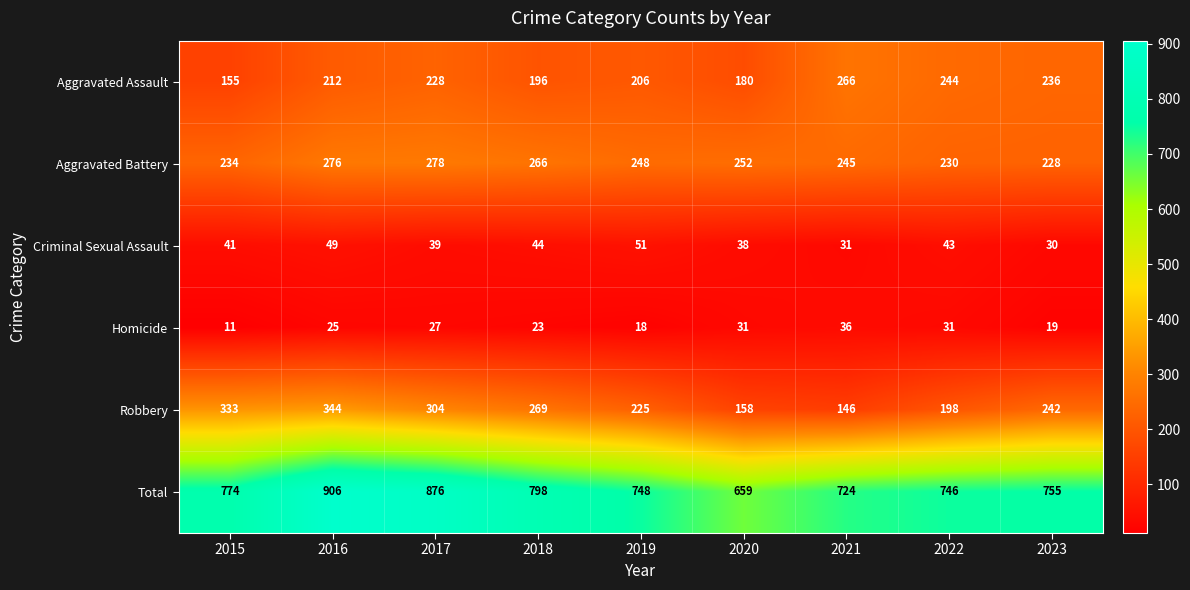

What is the spread (max minus min) of values at 2017?

849